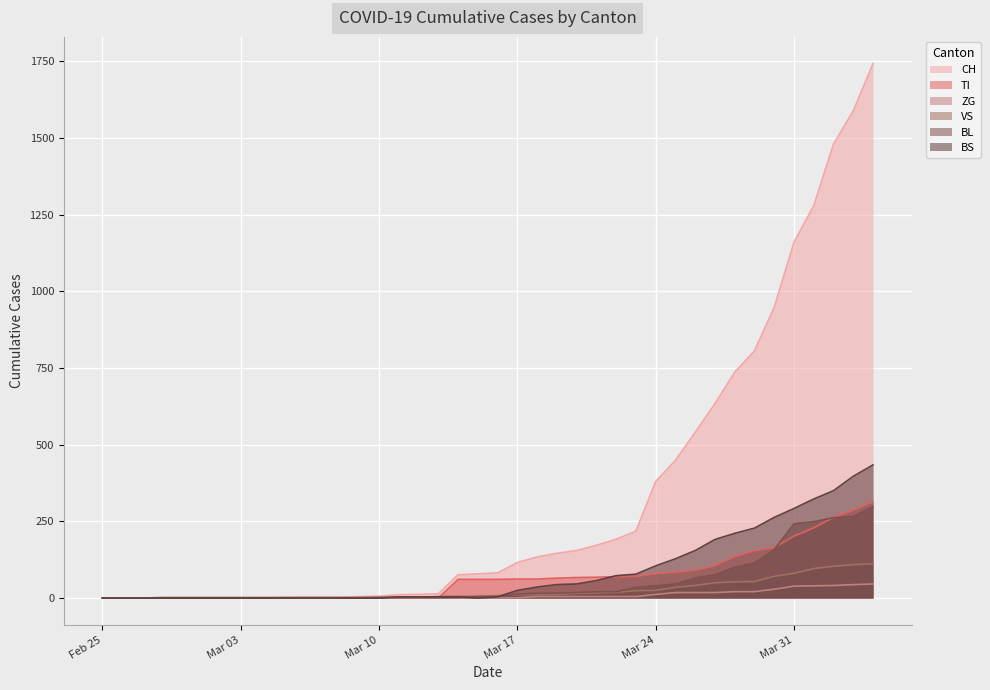

What is the maximum value shown in the chart?

1742